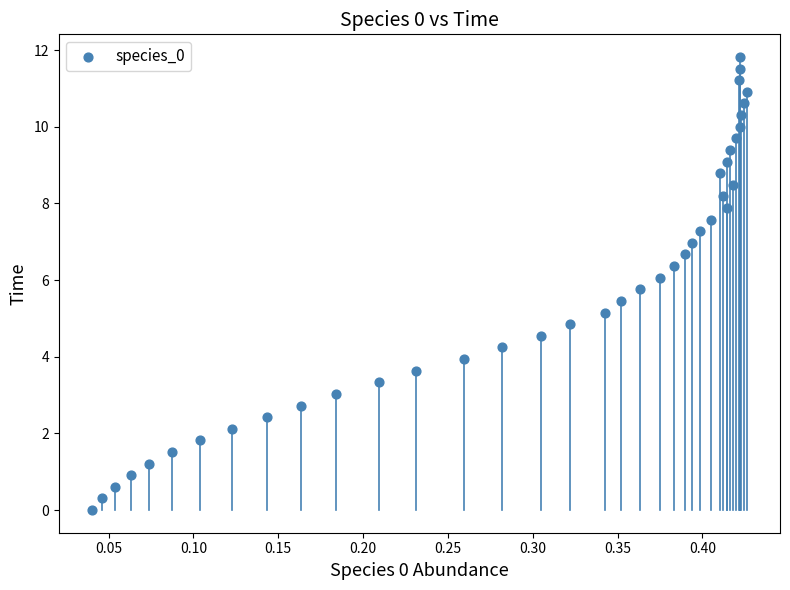

What is the range of X values (max minus min)?

0.4